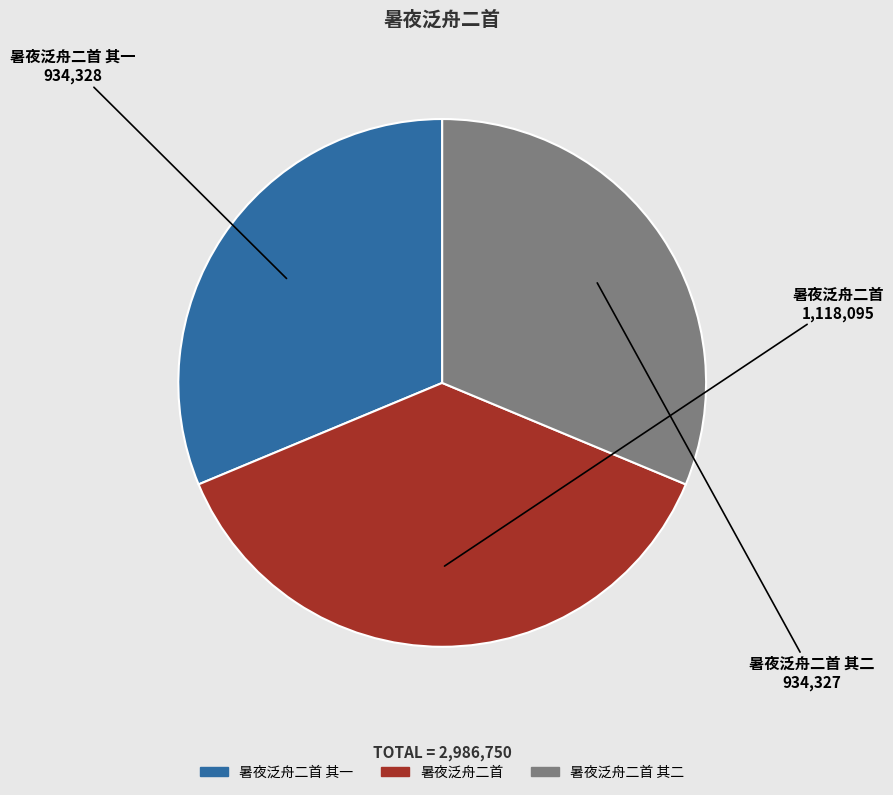

Is there any slice that represents more than half of the pie?

No